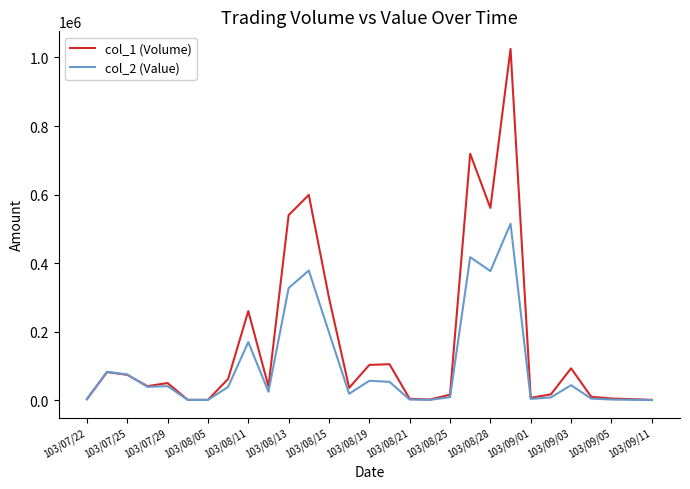

Which series has the largest range (max minus min)?

col_1 (Volume)